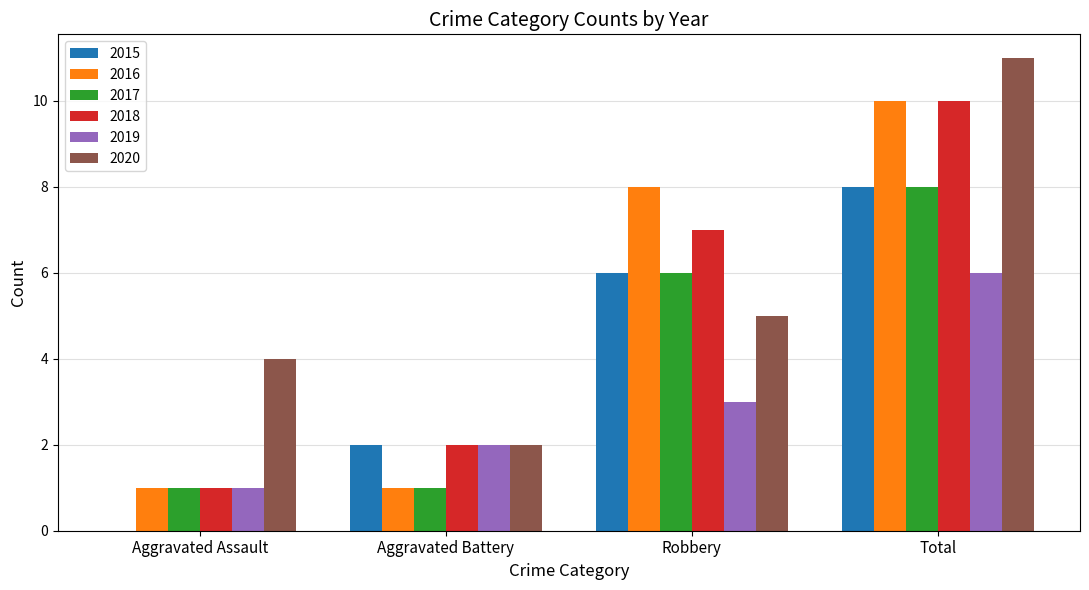

What is the total value across all series at Aggravated Battery?

10